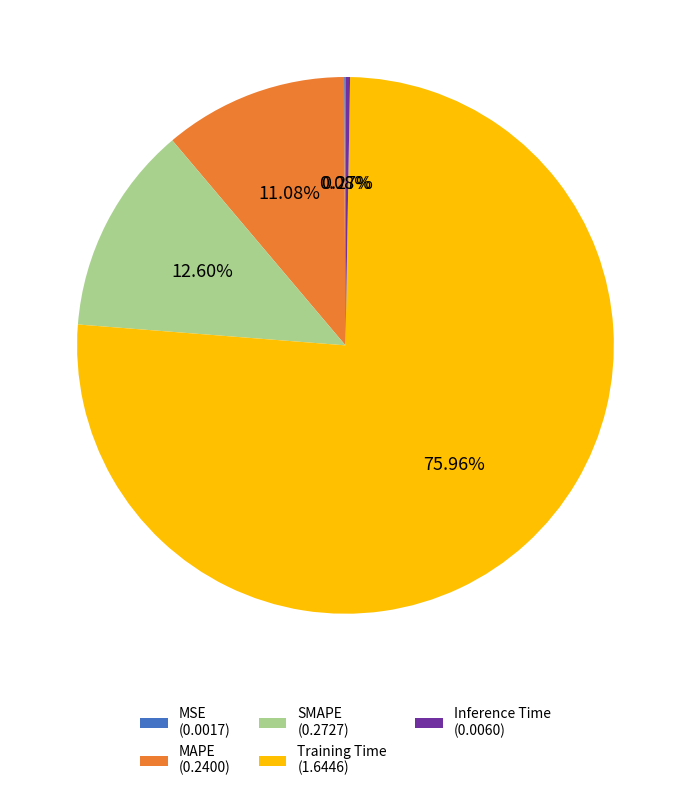

To the nearest percent, what is the average slice percentage?

20%